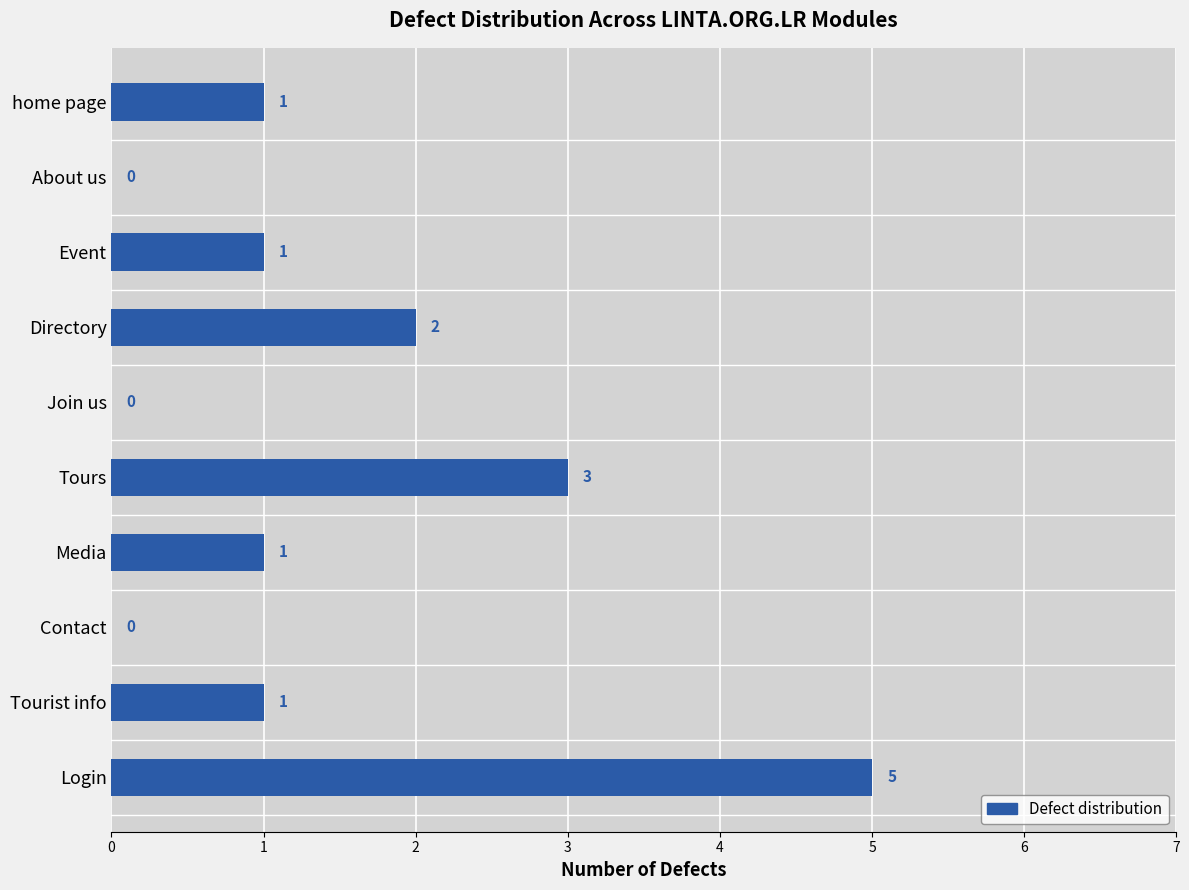

Reading top to bottom, extract all data points from this chart.

home page=1	About us=0	Event=1	Directory=2	Join us=0	Tours=3	Media=1	Contact=0	Tourist info=1	Login=5